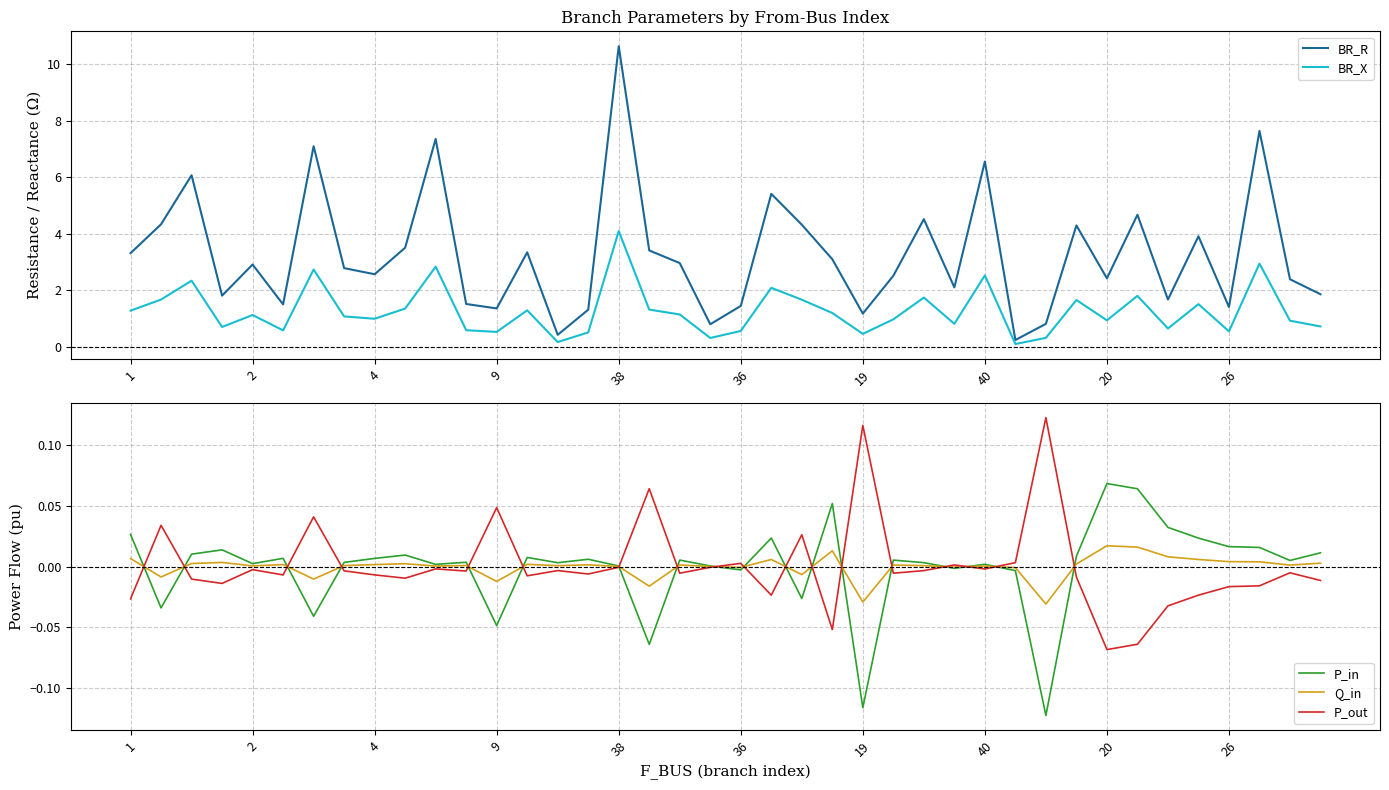

At which label does Q_in first exceed 0?

1